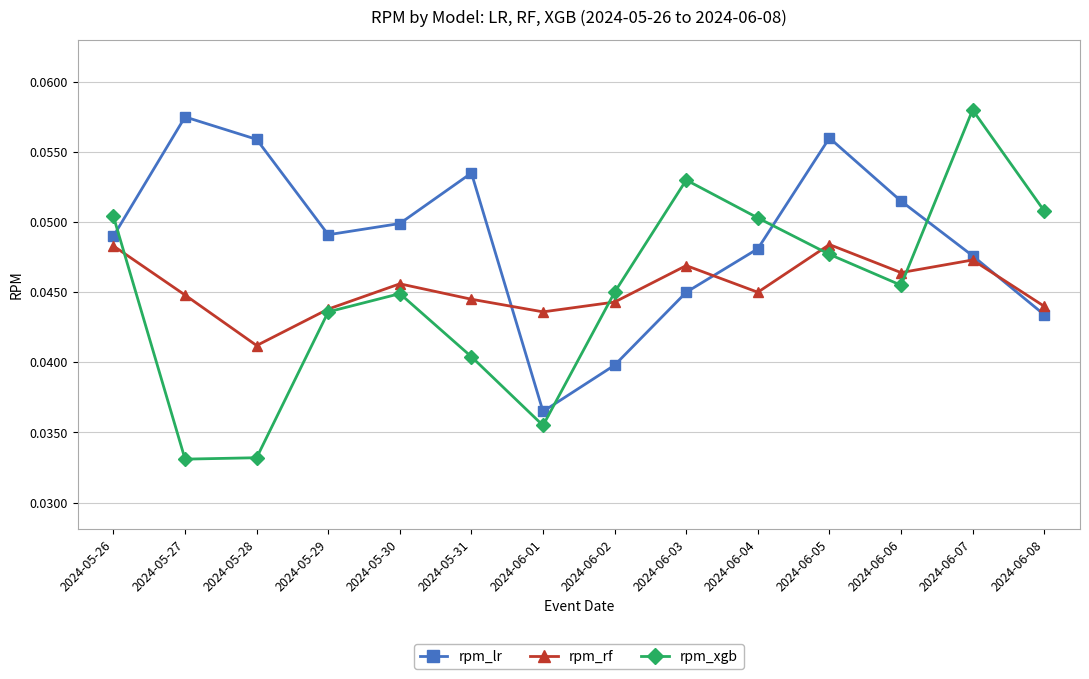

How many interior local valleys does the rpm_lr series have?

2